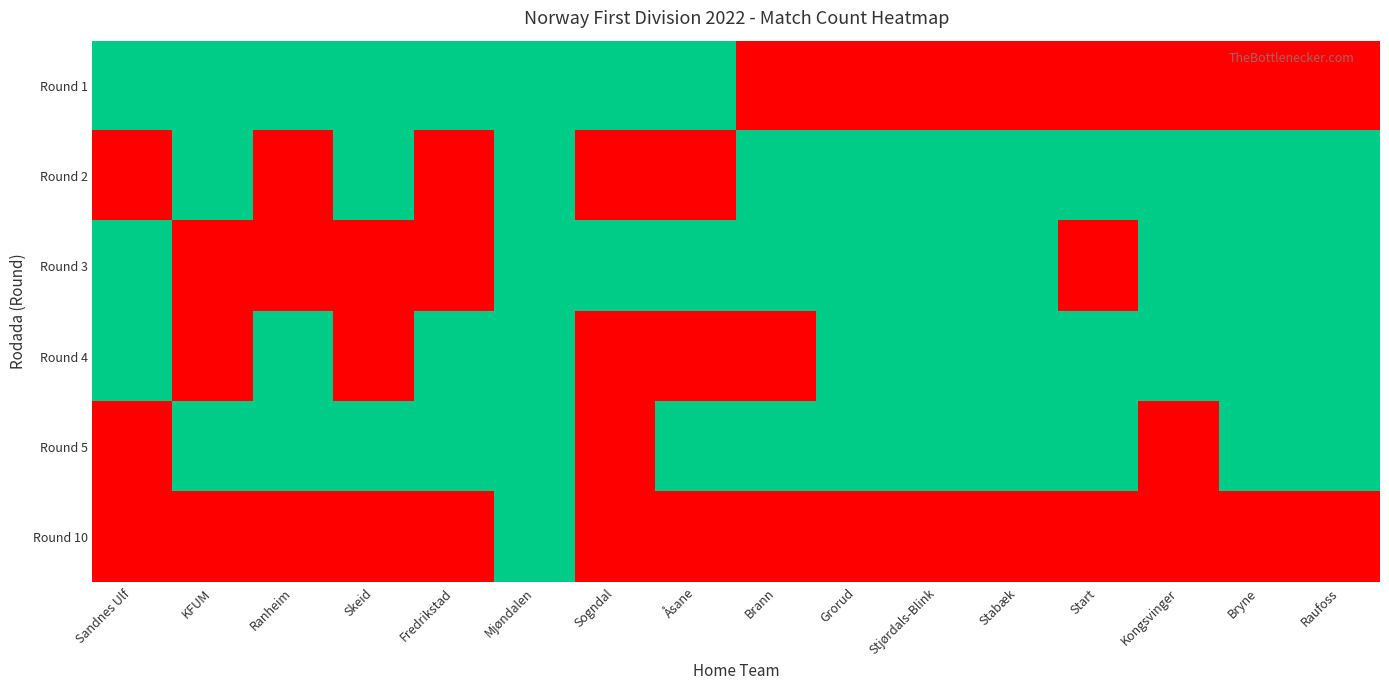

List the series in order of their peak value, lowest first.

Round 1, Round 2, Round 3, Round 4, Round 5, Round 10